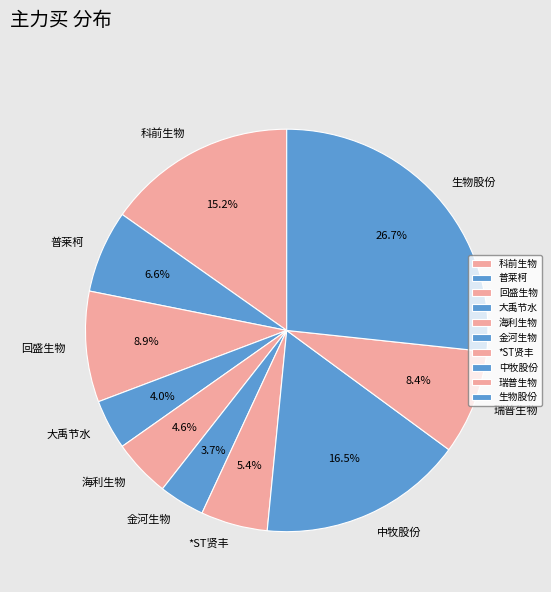

To the nearest percent, what is the combined percentage of 中牧股份 and 回盛生物?

25%